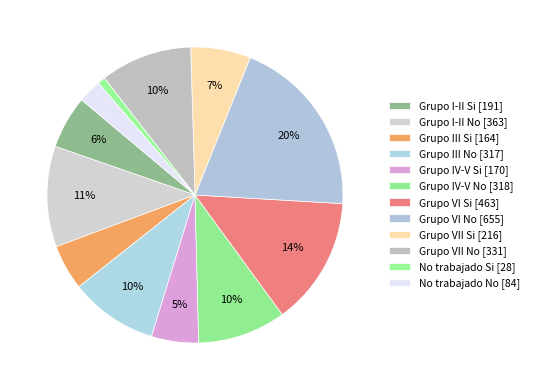

How much of the chart is everything except No trabajado No?

97.5%